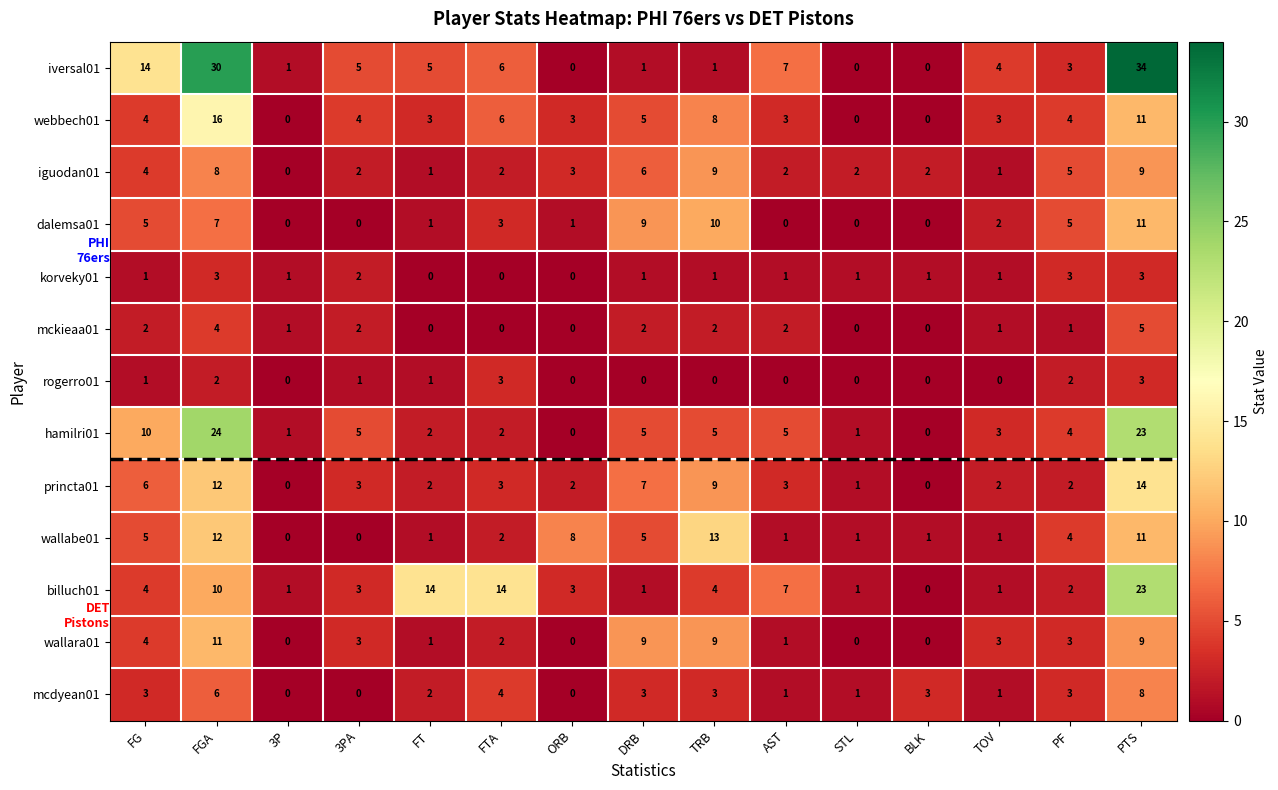

The value of wallabe01 at AST is 2. True or false?

False